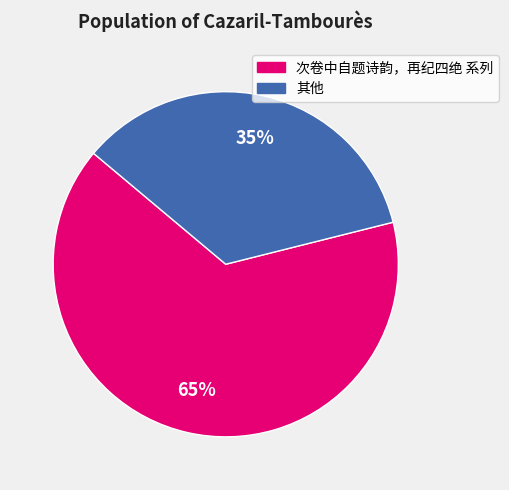

Is there any slice that represents more than half of the pie?

Yes